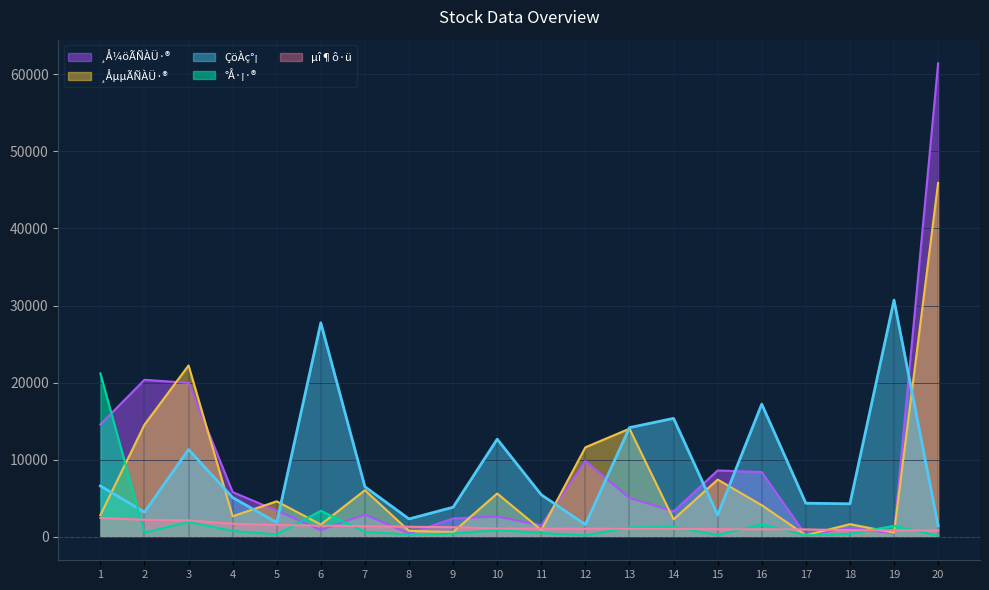

How many lines are shown in the chart?

5